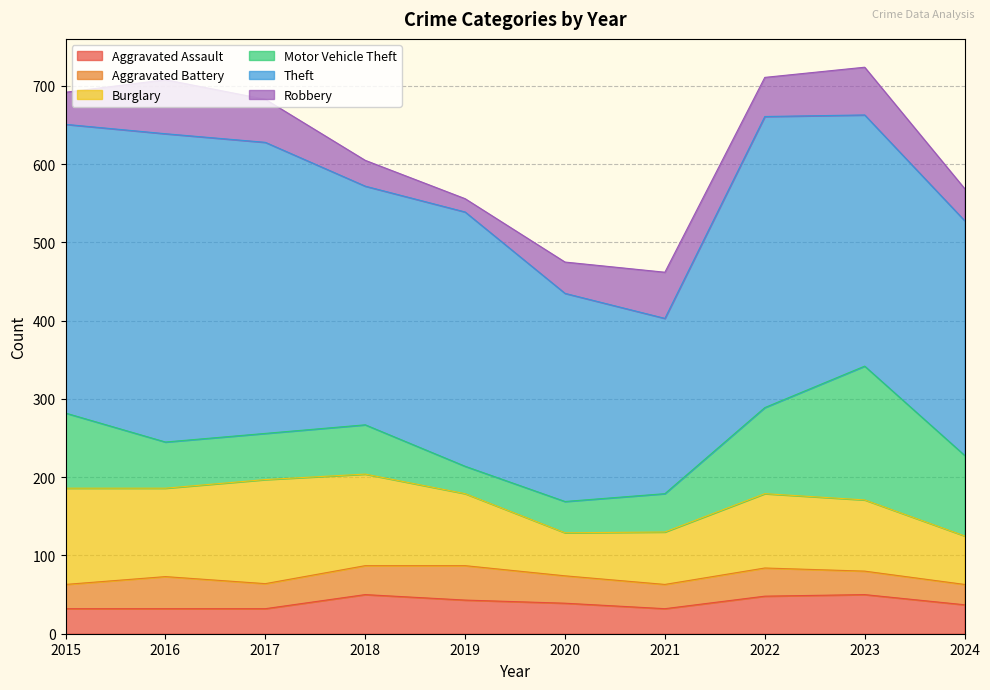

True or false: Theft and Aggravated Battery intersect in this chart.

False